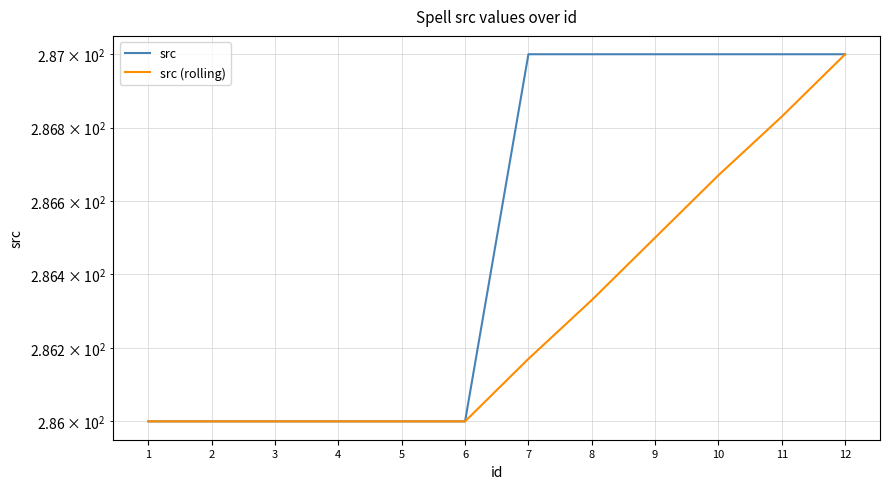

True or false: src and src (rolling) intersect in this chart.

False